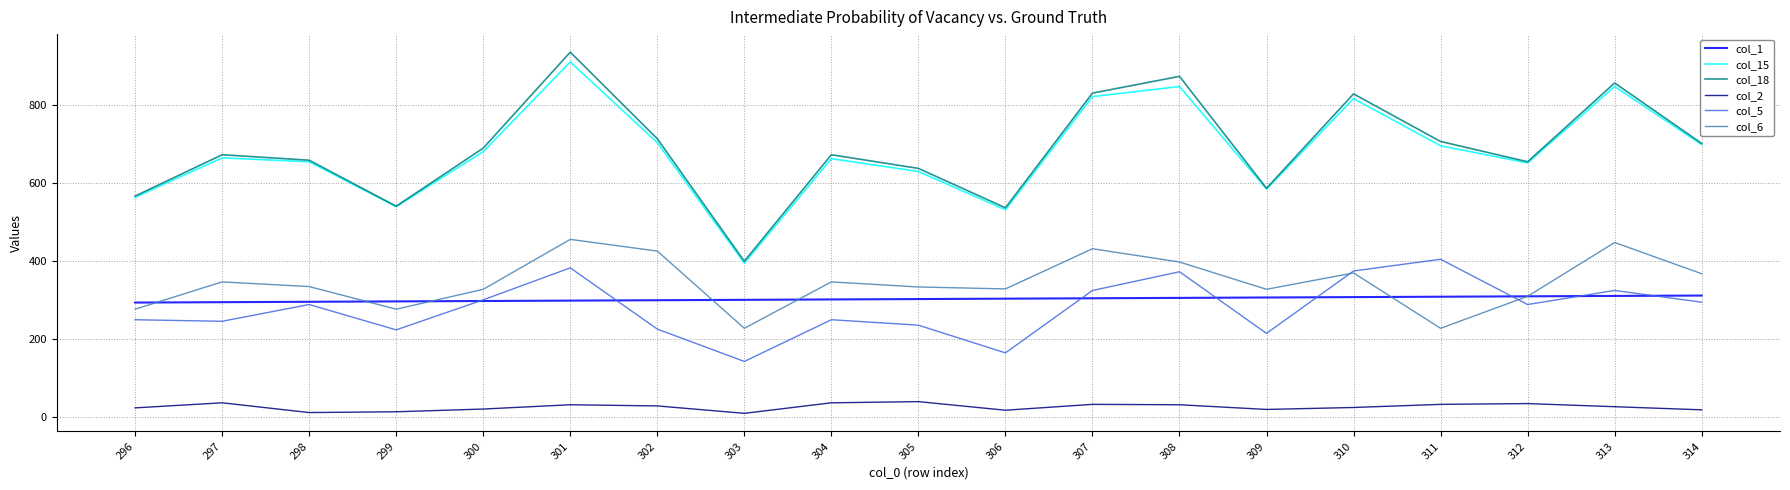

True or false: col_2 and col_6 cross at least once.

False